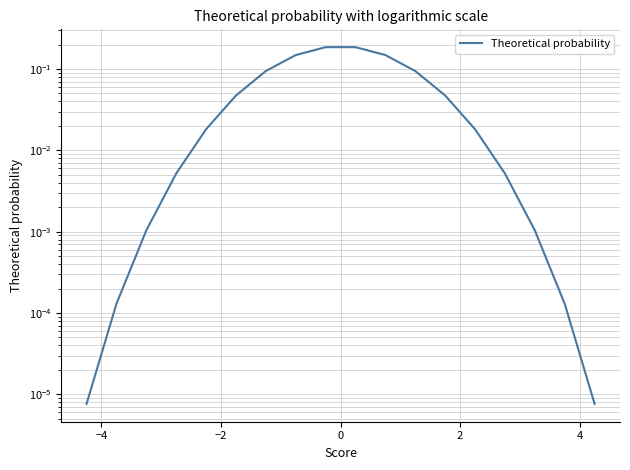

What is the value of the 8th point from the left?

0.1